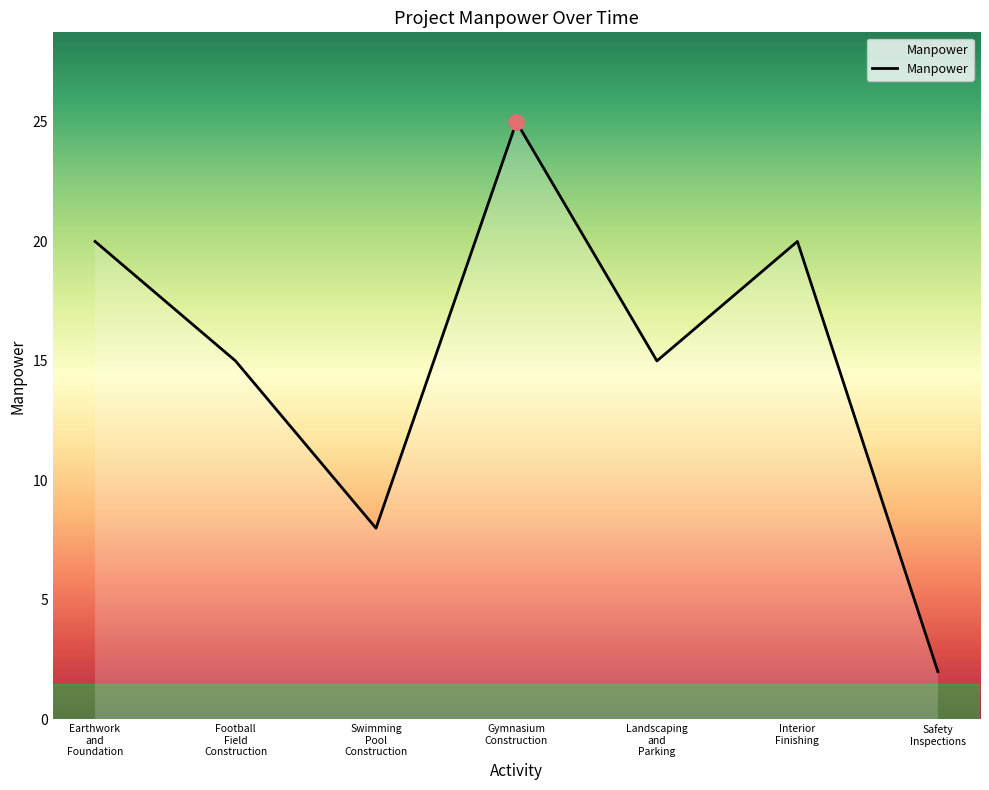

What is the greatest value displayed?

25